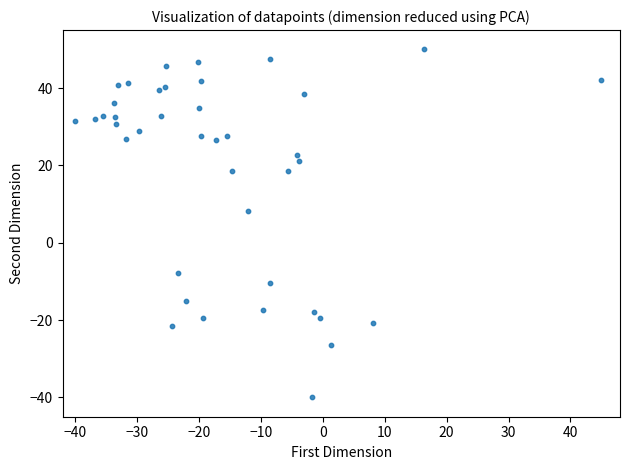

What is the range of X values (max minus min)?

85.0